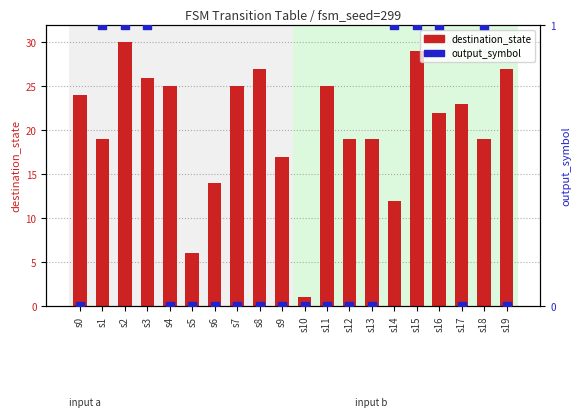

Is the value of destination_state at s3 greater than the value of output_symbol at s4?

Yes